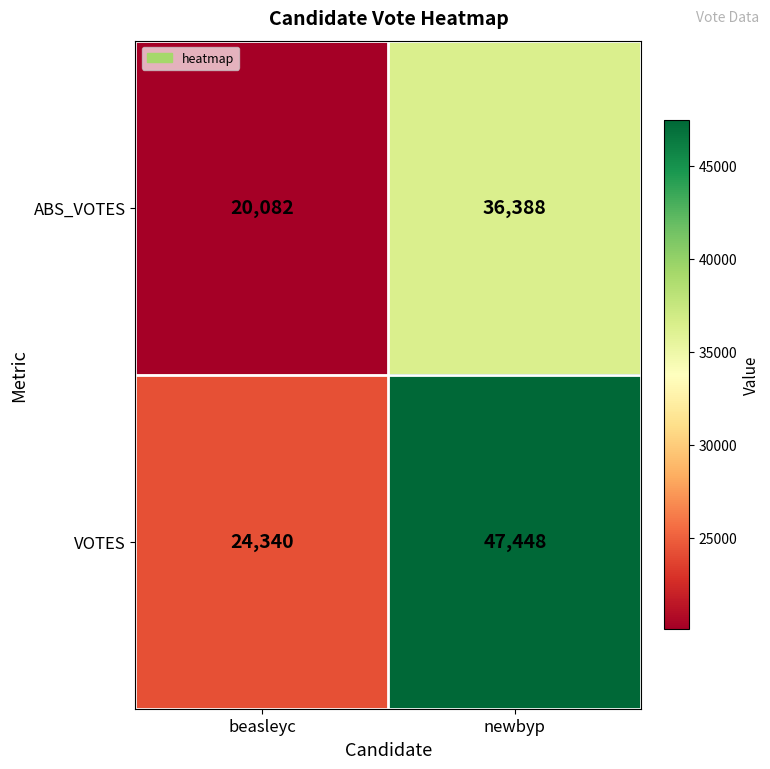

At which category does the chart reach its minimum across all series?

beasleyc